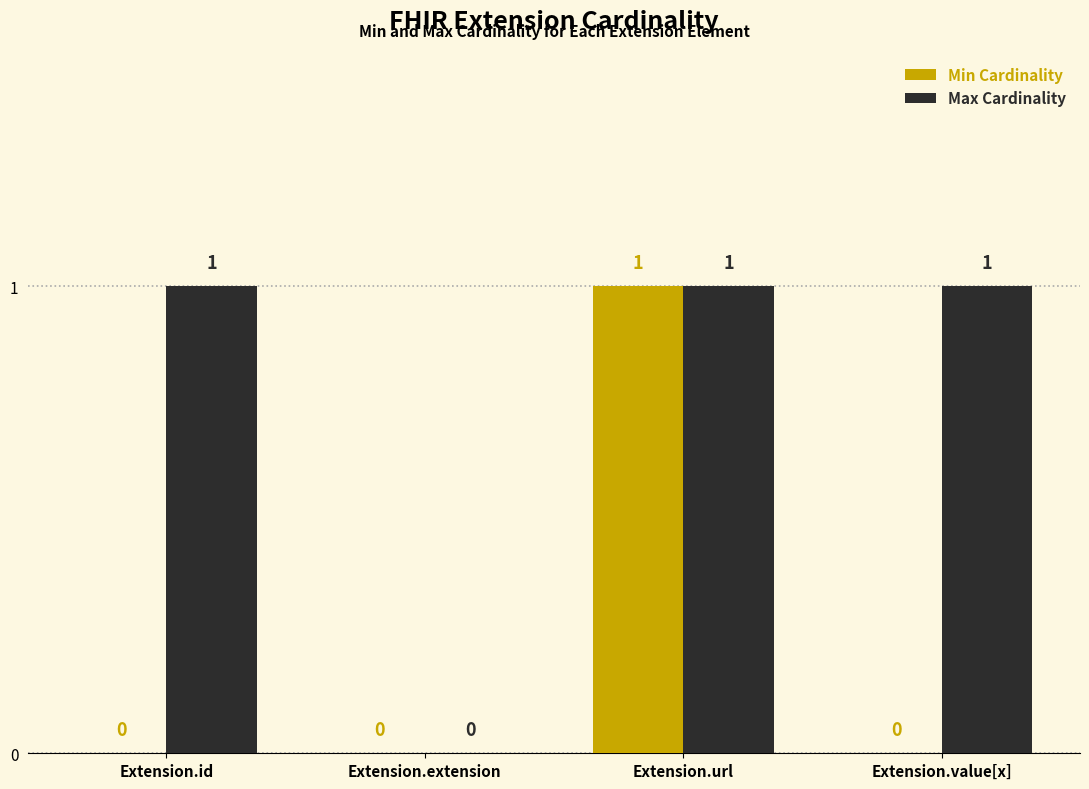

Which category has the highest value in the Min Cardinality series?

Extension.url